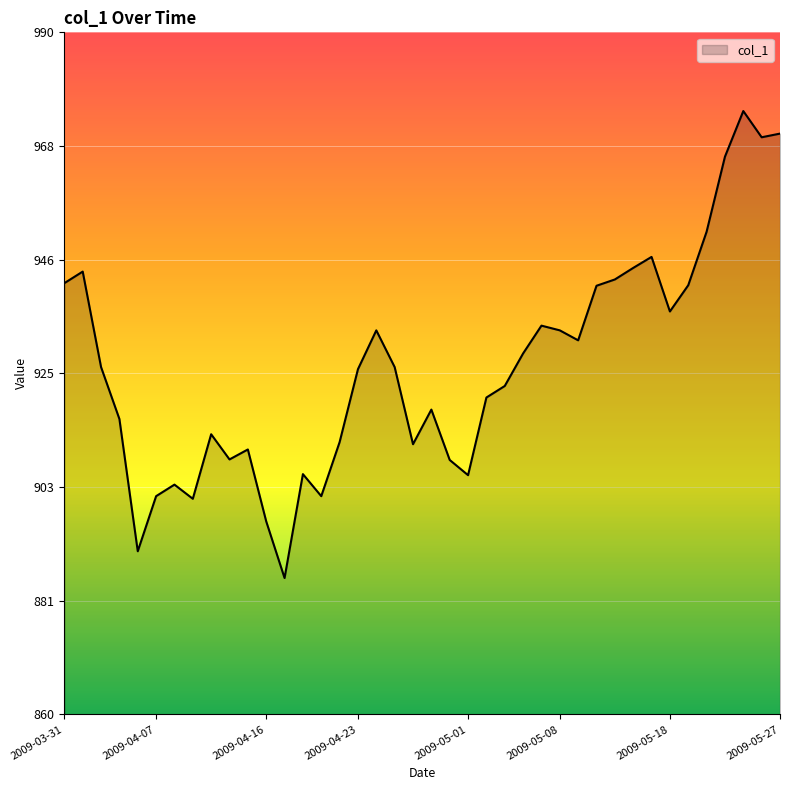

How many lines are shown in the chart?

1